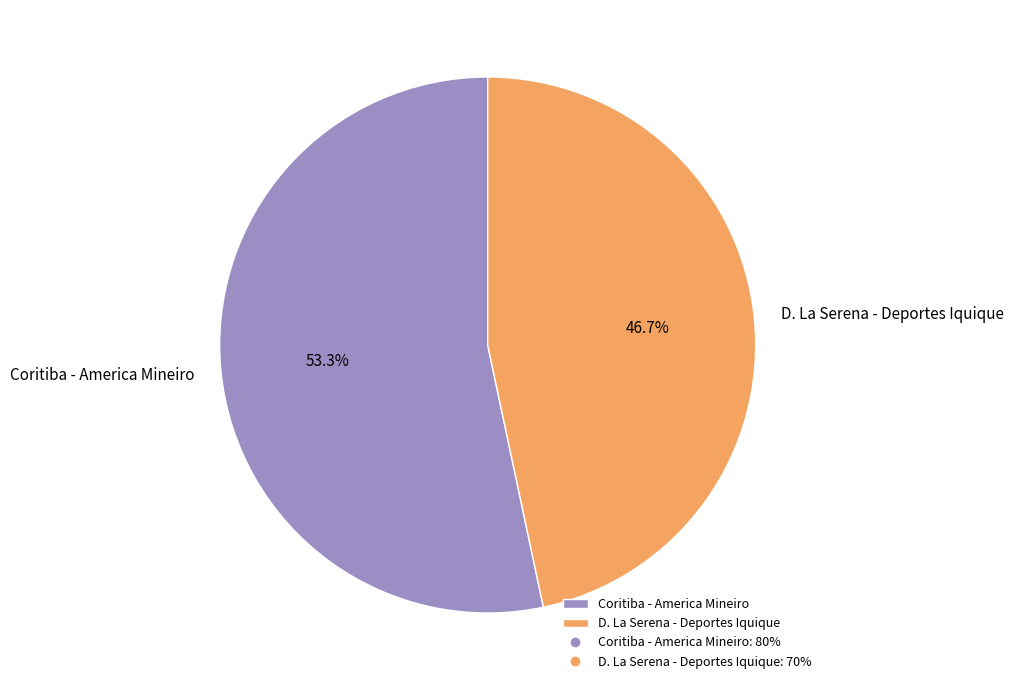

Does D. La Serena - Deportes Iquique account for over 50% of the chart?

No